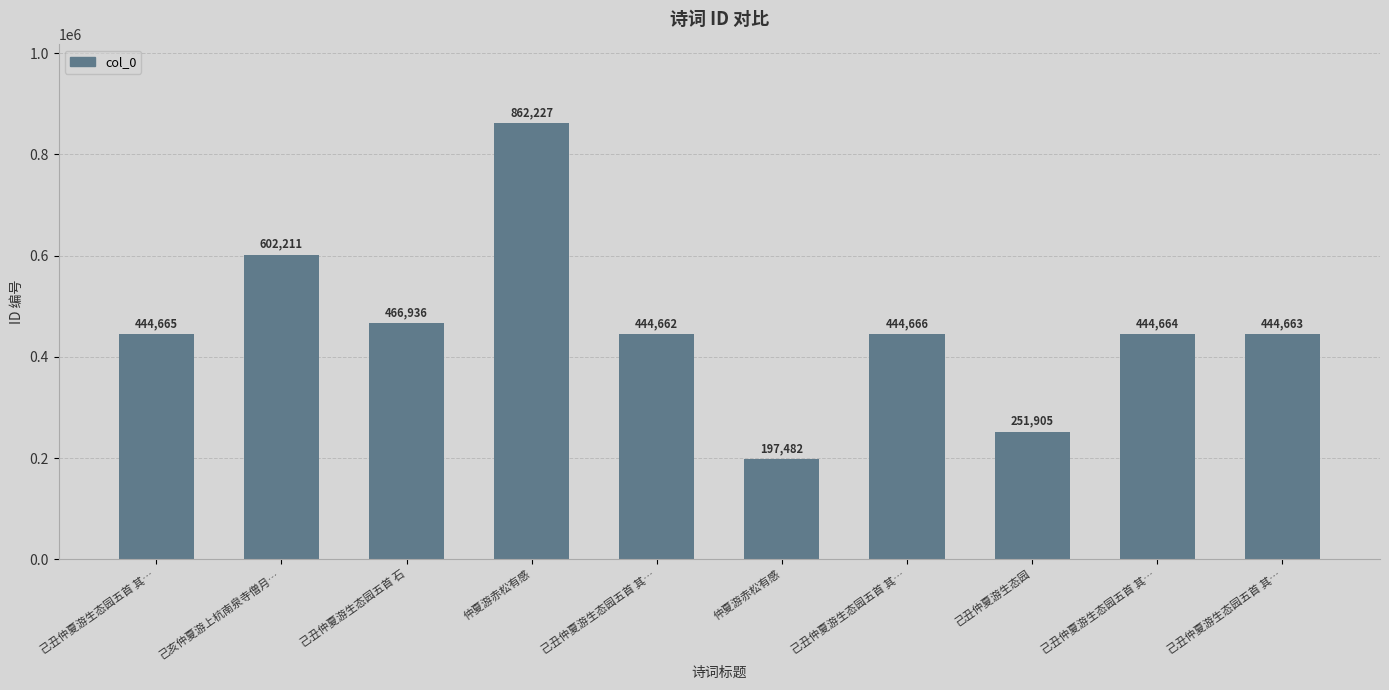

Approximately how many times larger is the value at 己丑仲夏游生态园五首 其… compared to 仲夏游赤松有感?

2.3